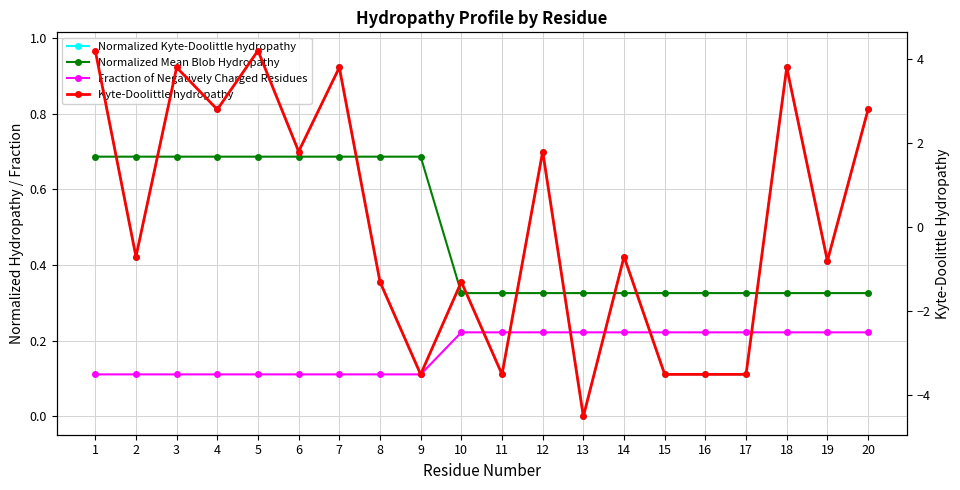

What is the highest value of the Normalized Kyte-Doolittle hydropathy series?

1.0